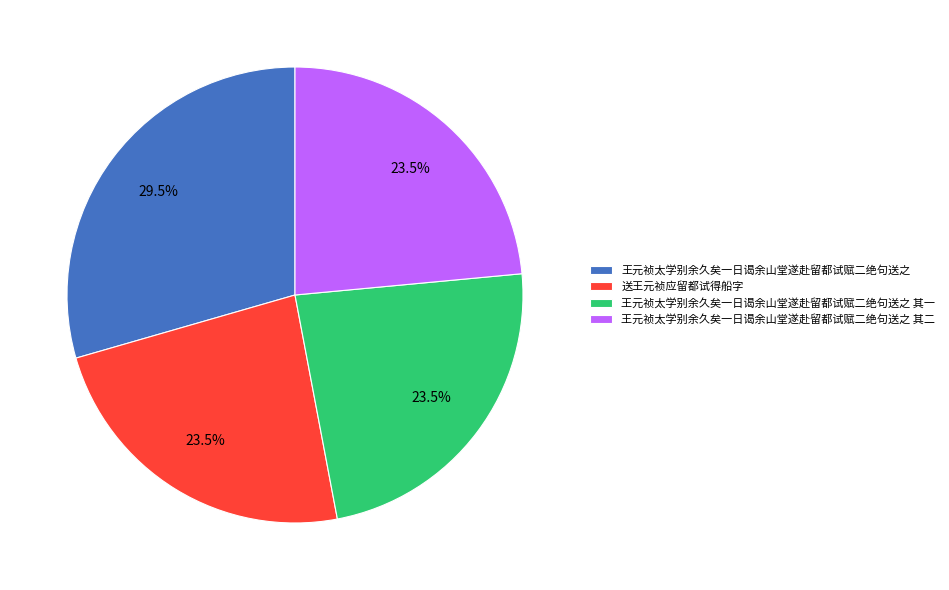

To the nearest percent, what is the difference between the 王元祯太学别余久矣一日谒余山堂遂赴留都试赋二绝句送之 其一 and 王元祯太学别余久矣一日谒余山堂遂赴留都试赋二绝句送之 slice percentages?

6%